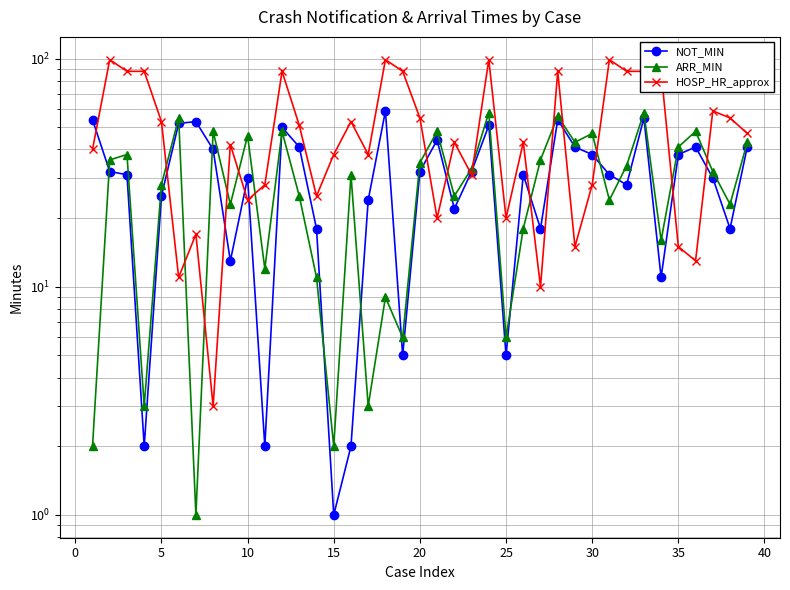

Which series has the largest total across all categories?

HOSP_HR_approx